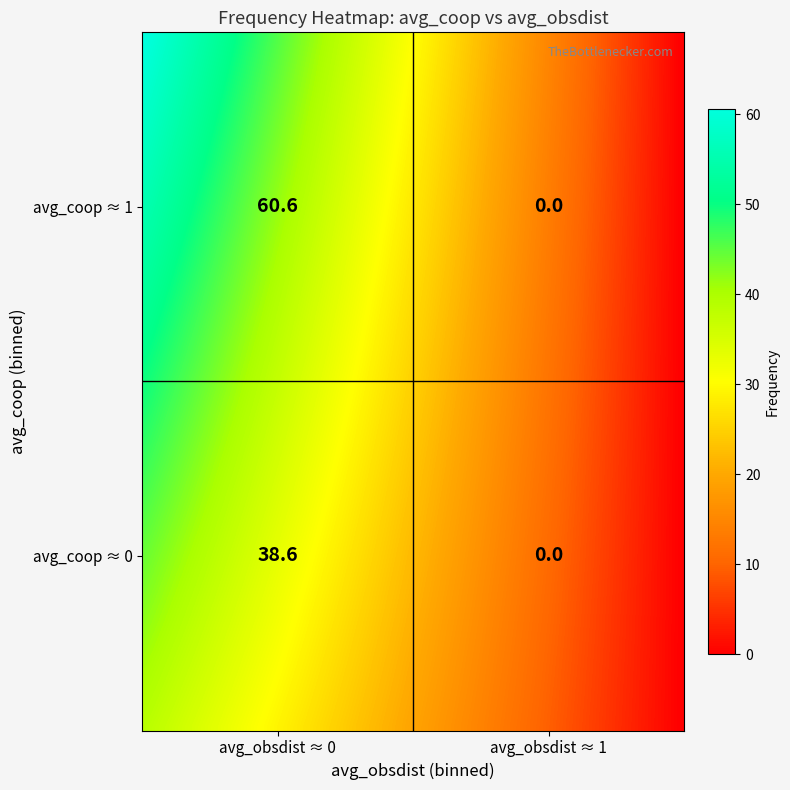

At how many categories does at least one series exceed 23?

1